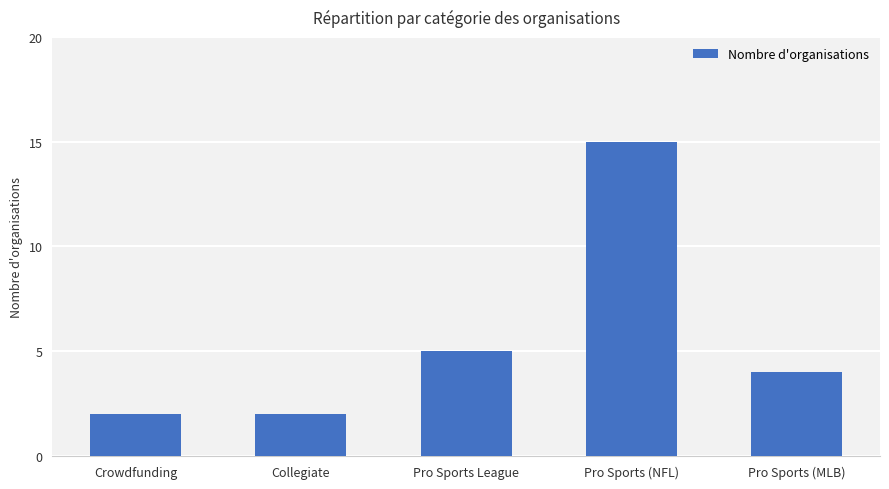

Is it true that the value at Pro Sports League is 9?

False